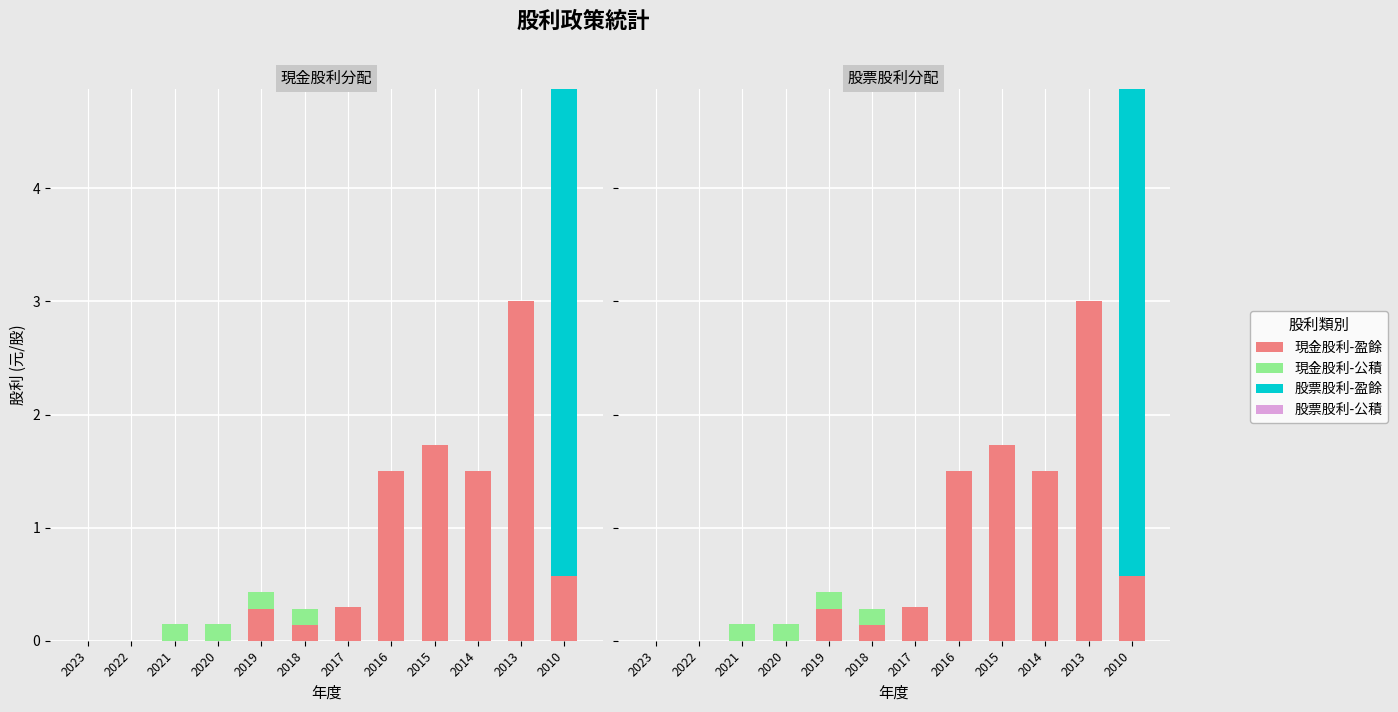

What is the difference between the second highest and minimum values in the 現金股利-盈餘 series?

1.7